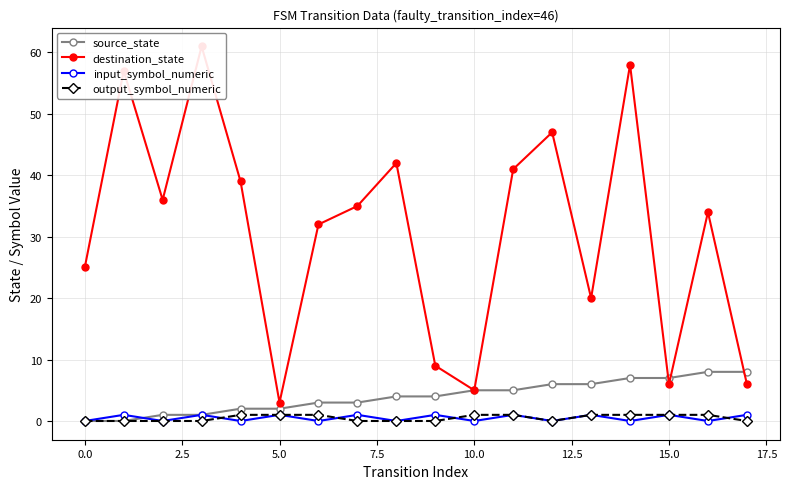

Is it true that output_symbol_numeric equals -1 at 17?

False